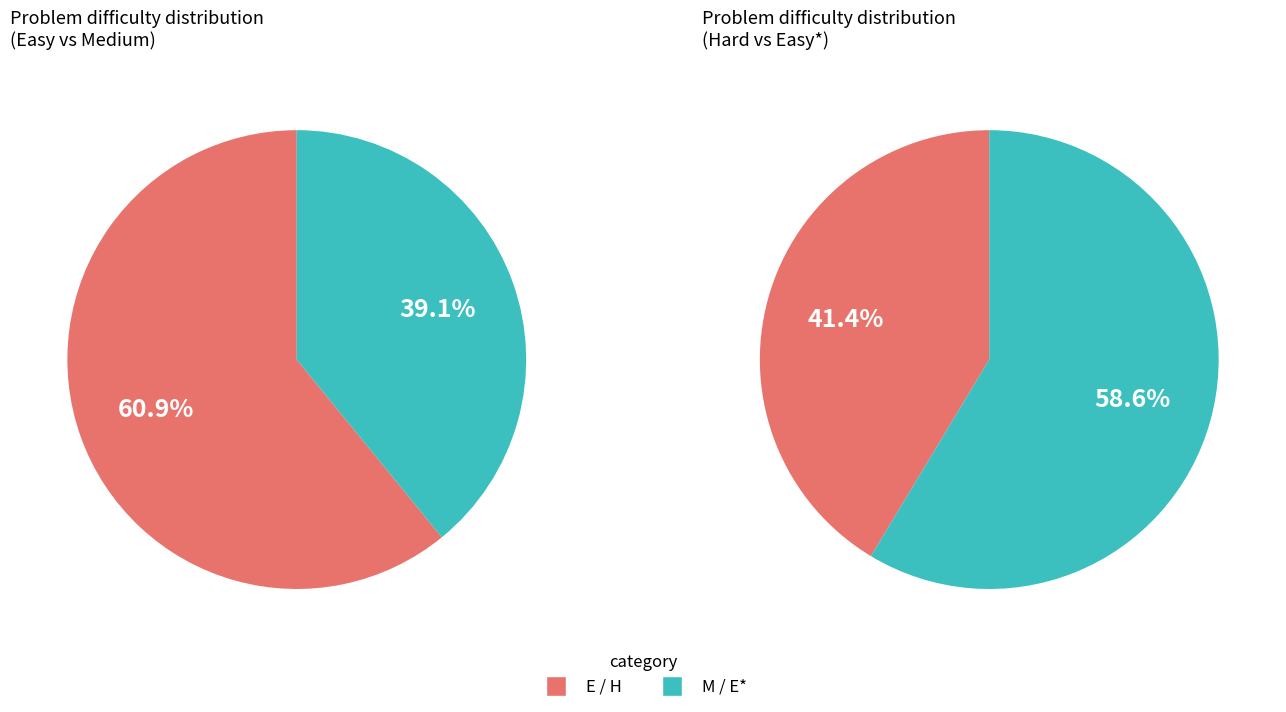

Which category has the biggest portion of the pie?

E